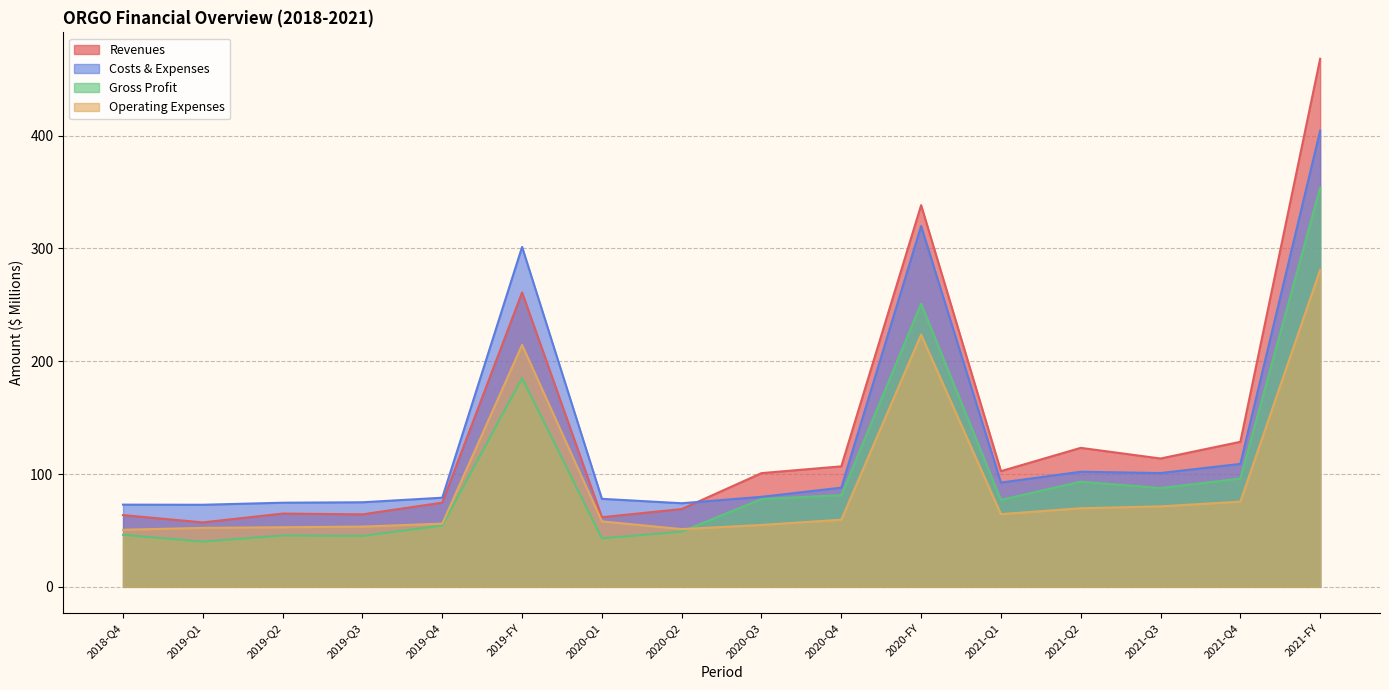

At which label is Gross Profit closest to 197?

2019-FY